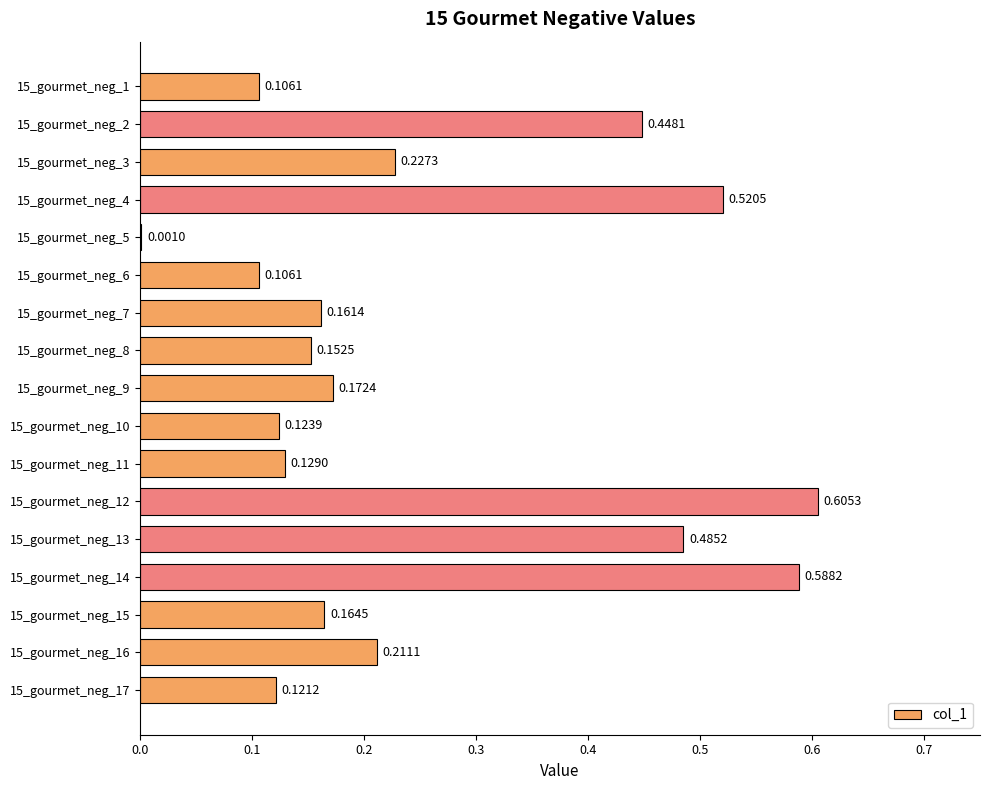

What is the sum of the values at 15_gourmet_neg_14 and 15_gourmet_neg_15?

0.8